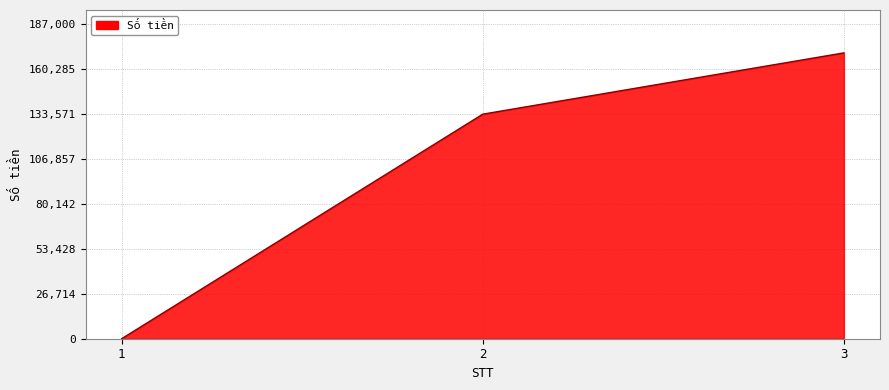

Between 1 and 3, which is larger?

3